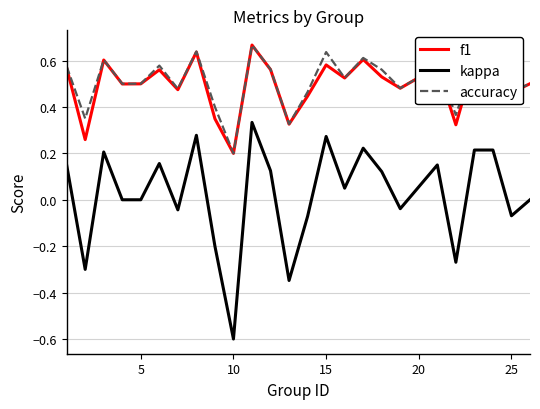

What is the smallest value displayed?

-0.6